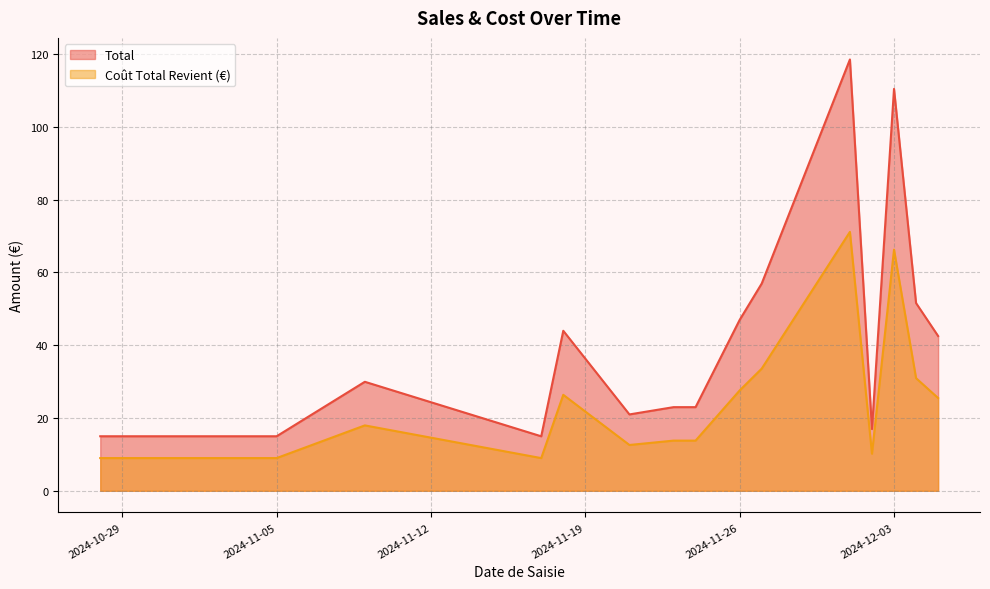

Reading left to right, list all the values displayed in this chart.

Total: 15.0	15.0	30.0	15.0	44.0	21.0	23.0	23.0	47.0	57.0	118.5	17.0	110.5	51.6	42.5
Coût Total Revient (€): 9.0	9.0	18.0	9.0	26.4	12.6	13.8	13.8	27.6	33.6	71.2	10.2	66.3	31.0	25.5